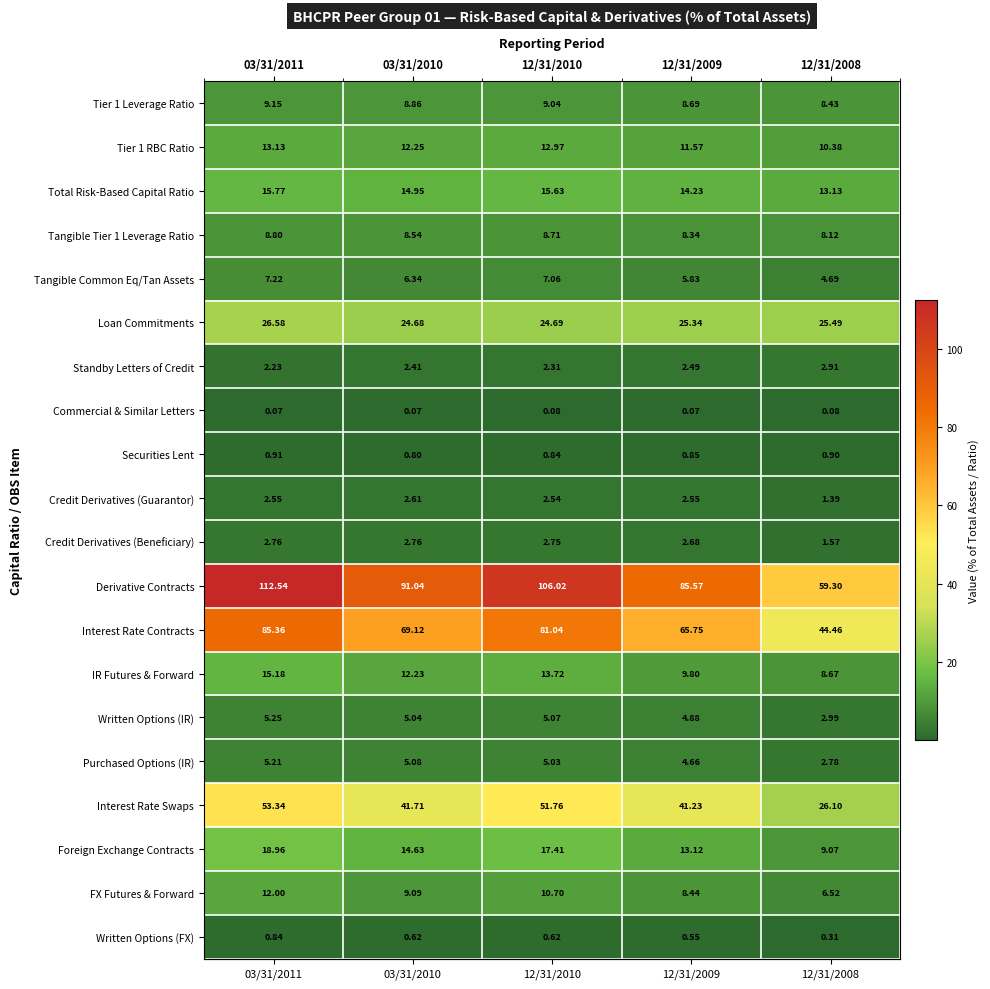

Which series changed the most between 03/31/2010 and 12/31/2008?

Derivative Contracts